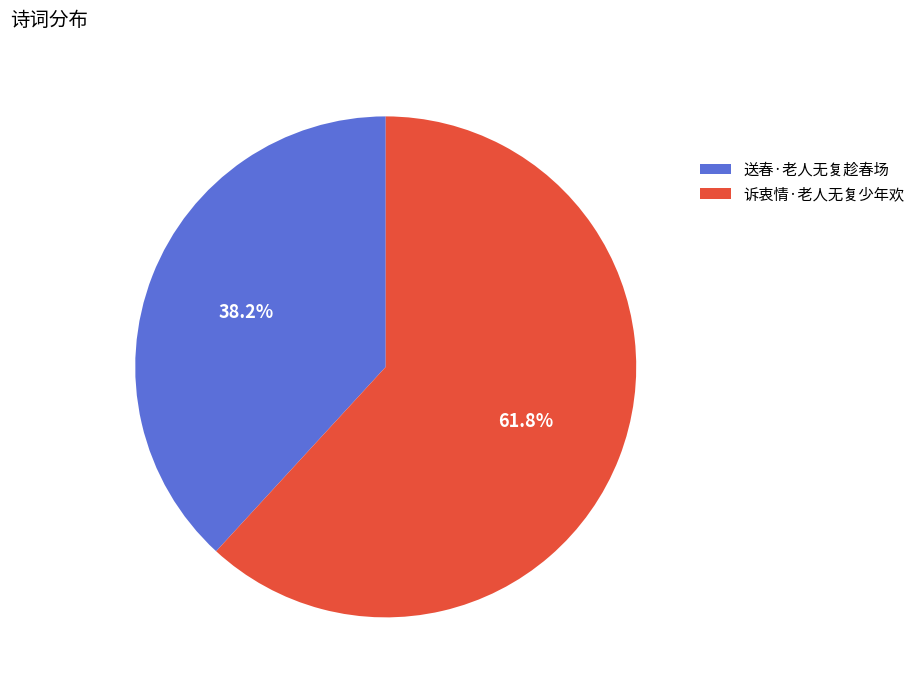

To the nearest percent, what portion does 诉衷情·老人无复少年欢 represent?

62%